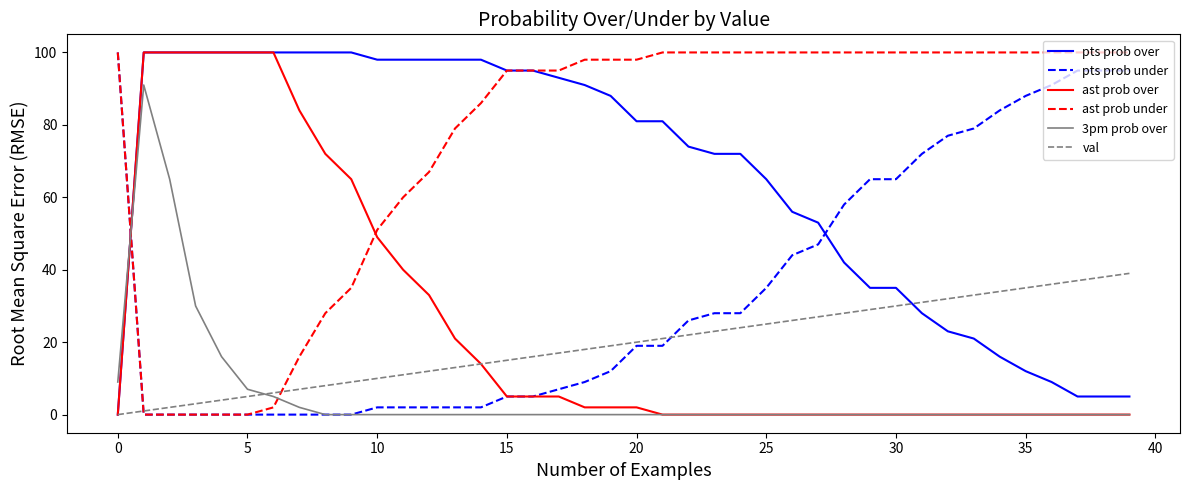

After their last crossing, which series has the higher values: val or ast prob under?

ast prob under